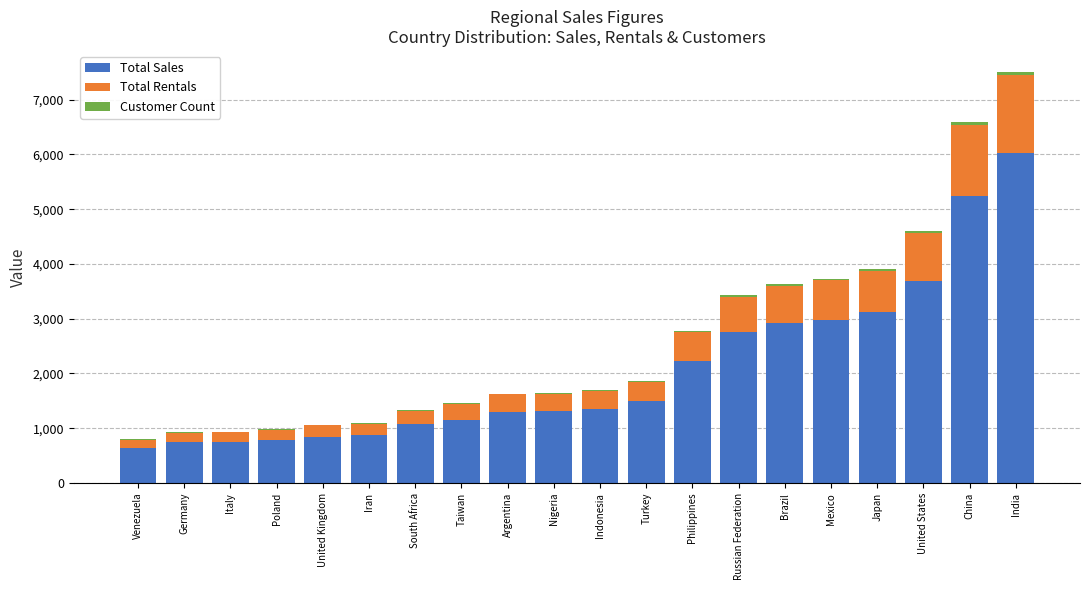

What is the highest value of the Total Sales series?

6032.8